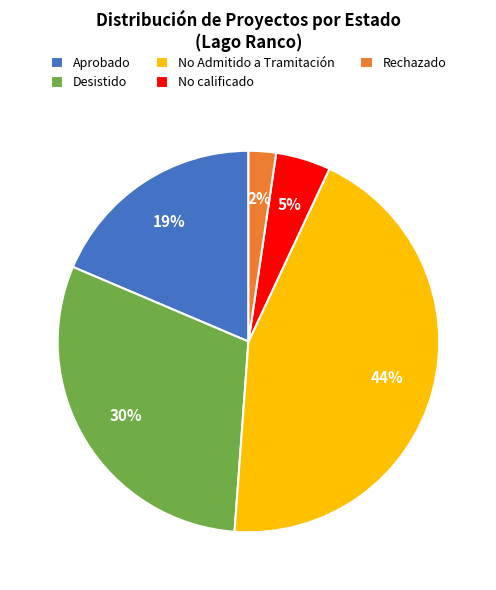

Between Rechazado and No calificado, which is larger?

No calificado